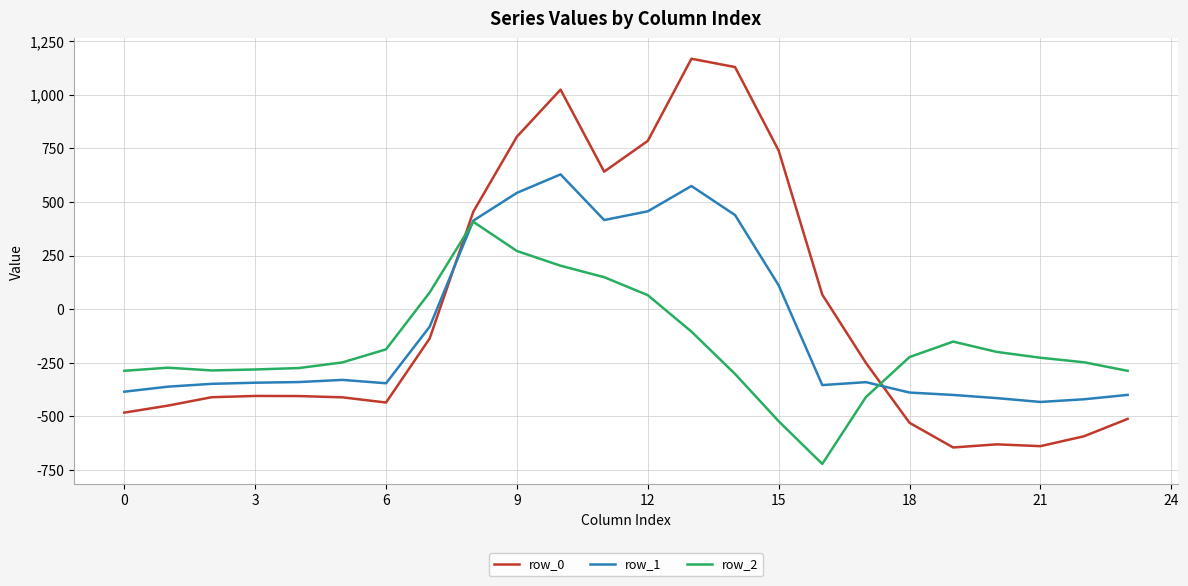

What is the minimum value for row_1?

-432.4